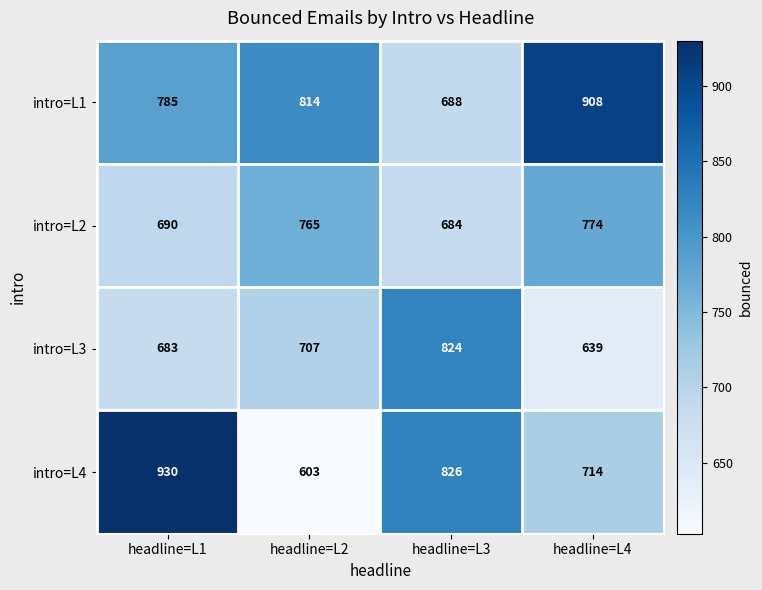

At which category is the sum across all series the highest?

headline=L1